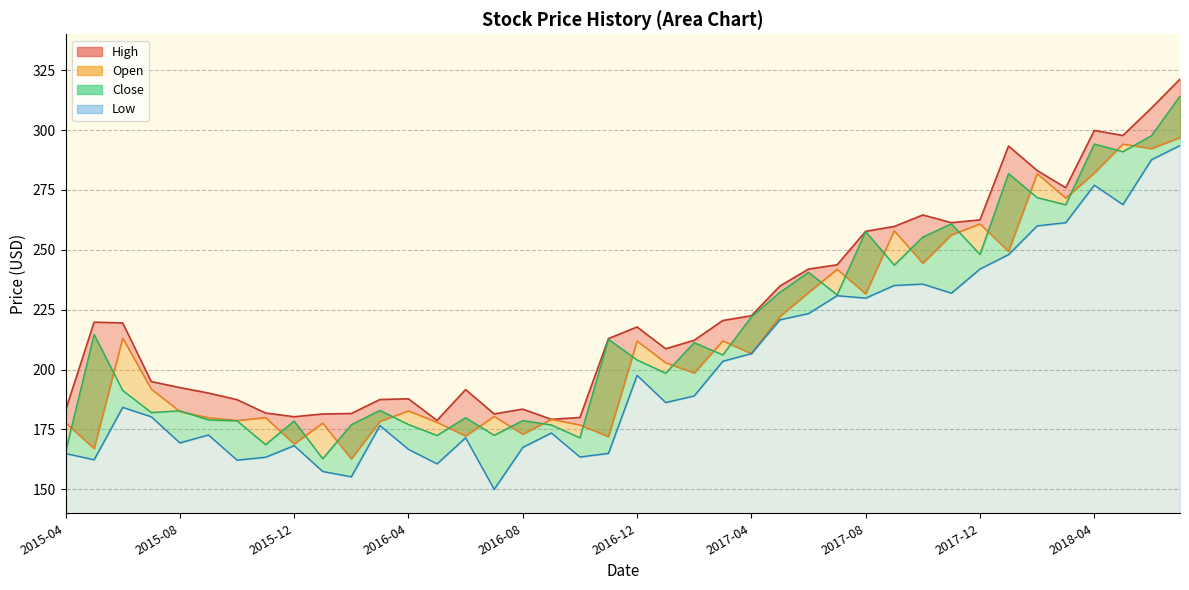

True or false: Close has a value of 304.4 at 2016-10-01.

False